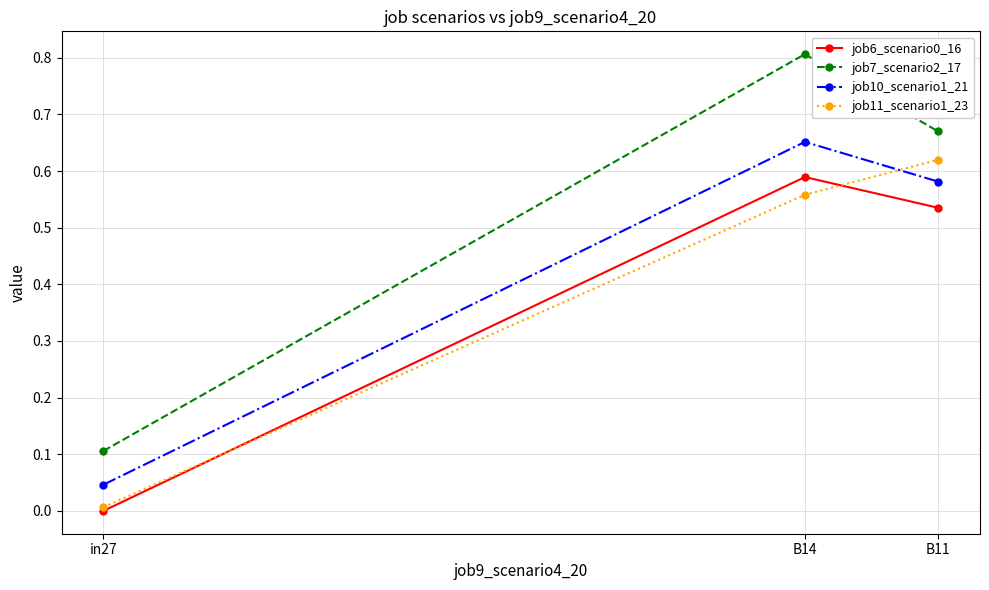

List the labels in order of job10_scenario1_21 value, largest first.

B14, B11, in27